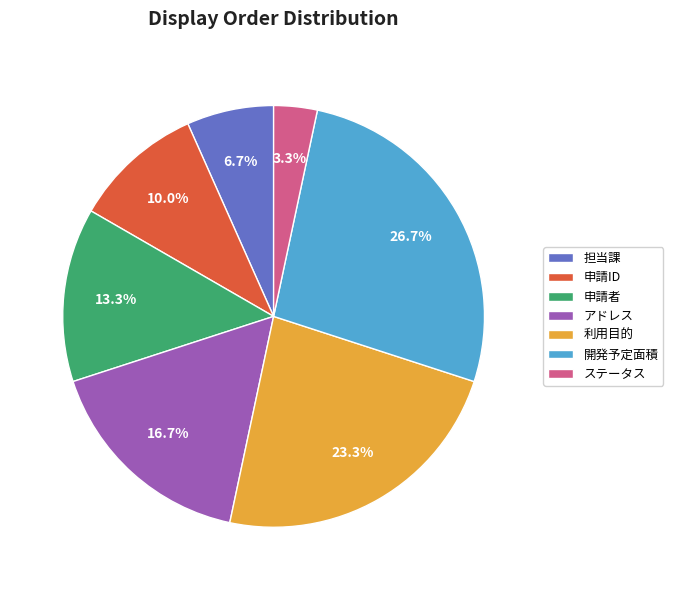

What percentage is NOT represented by 開発予定面積?

73.3%